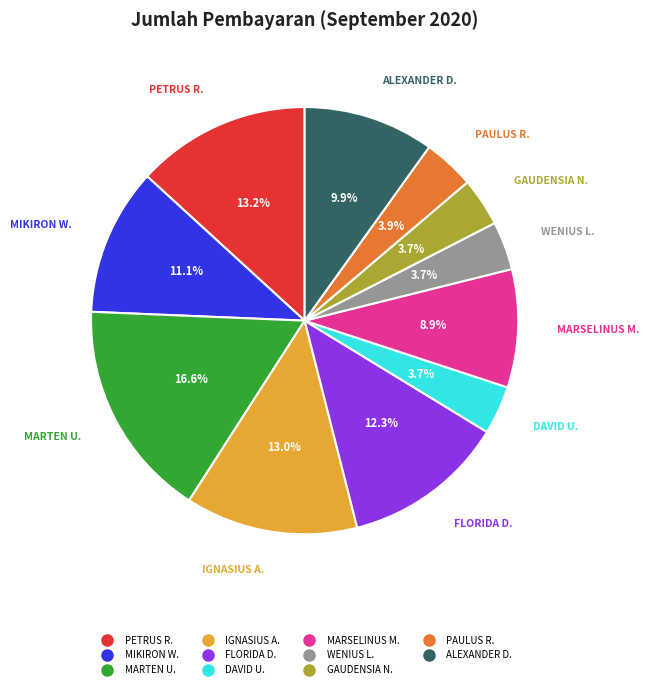

To the nearest percent, what is the average slice percentage?

9%